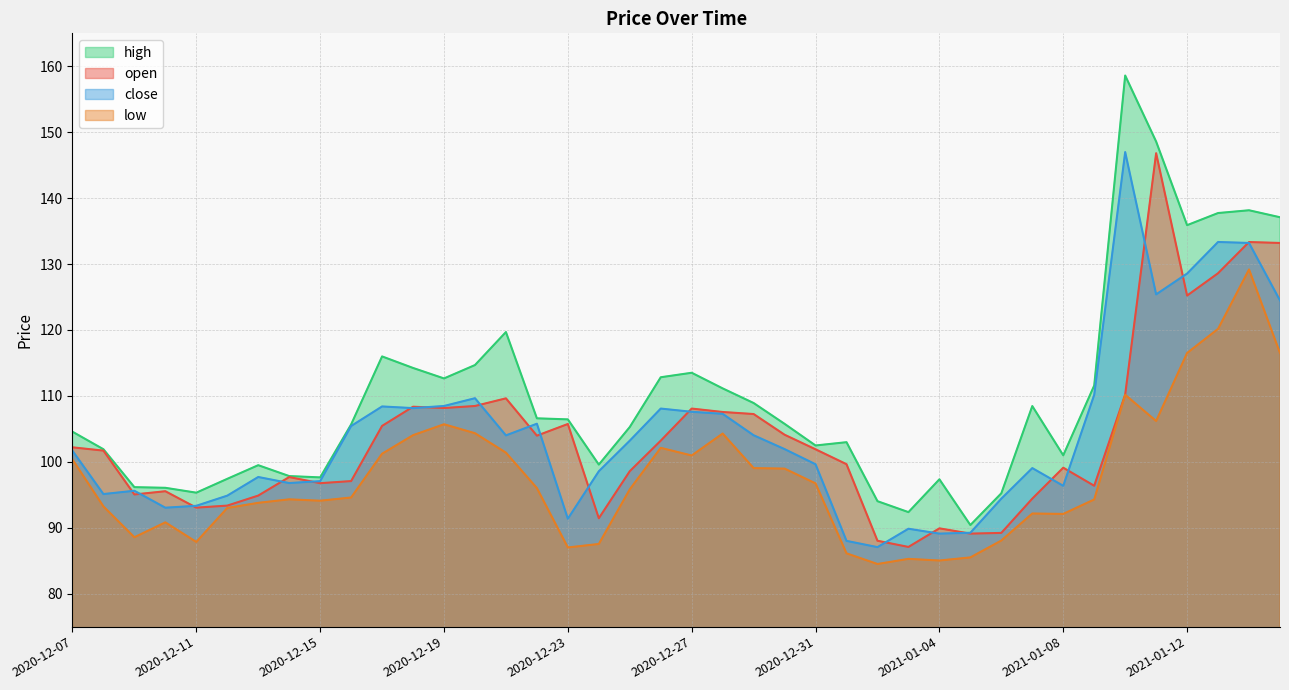

True or false: close and high cross at least once.

False